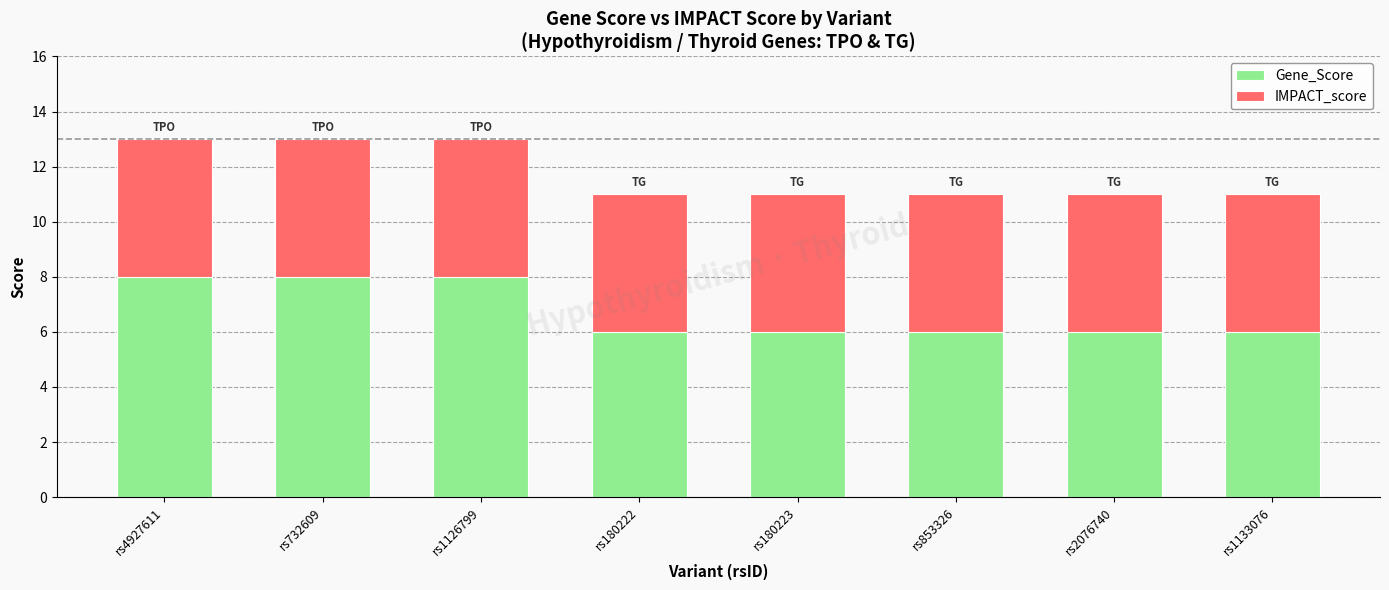

What is the total value across all series at rs180222?

11